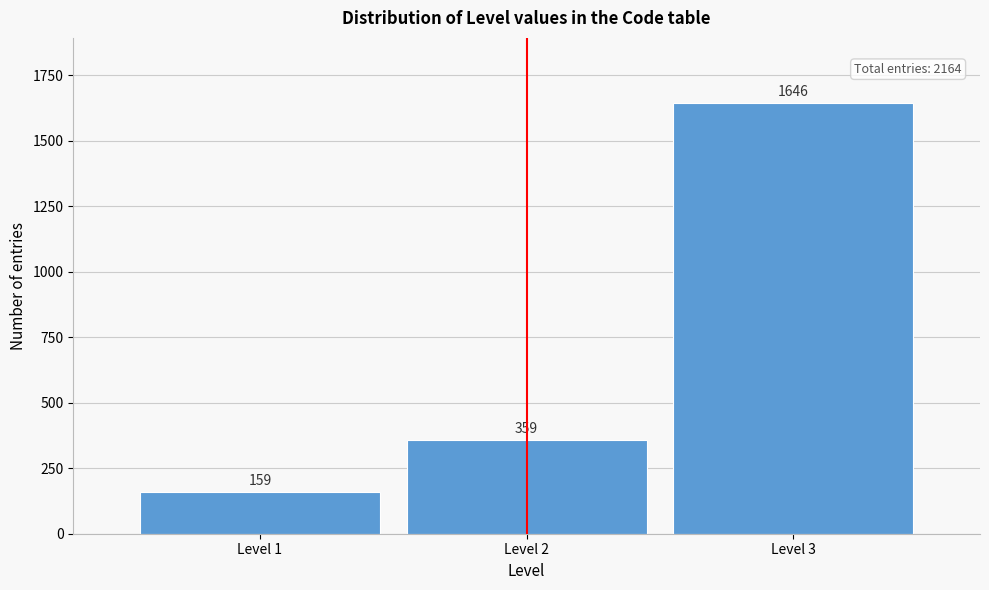

Reading left to right, transcribe all the data shown in this chart.

159	359	1646